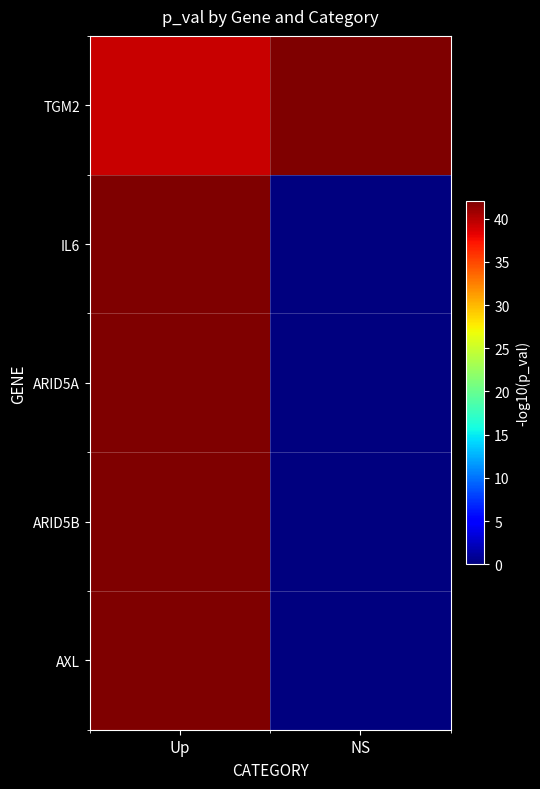

Reading left to right, list all the values displayed in this chart.

TGM2: Up=39.3	NS=42.0
IL6: Up=42.0	NS=0.2
ARID5A: Up=42.0	NS=0.0
ARID5B: Up=42.0	NS=0.0
AXL: Up=42.0	NS=-0.0